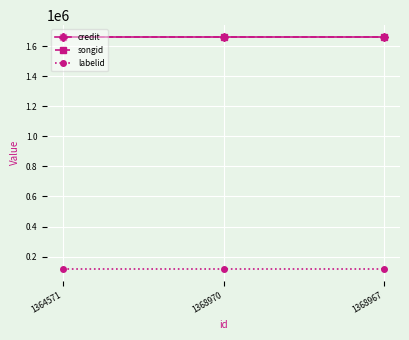

What is the spread (max minus min) of values at 1368970?

1544149